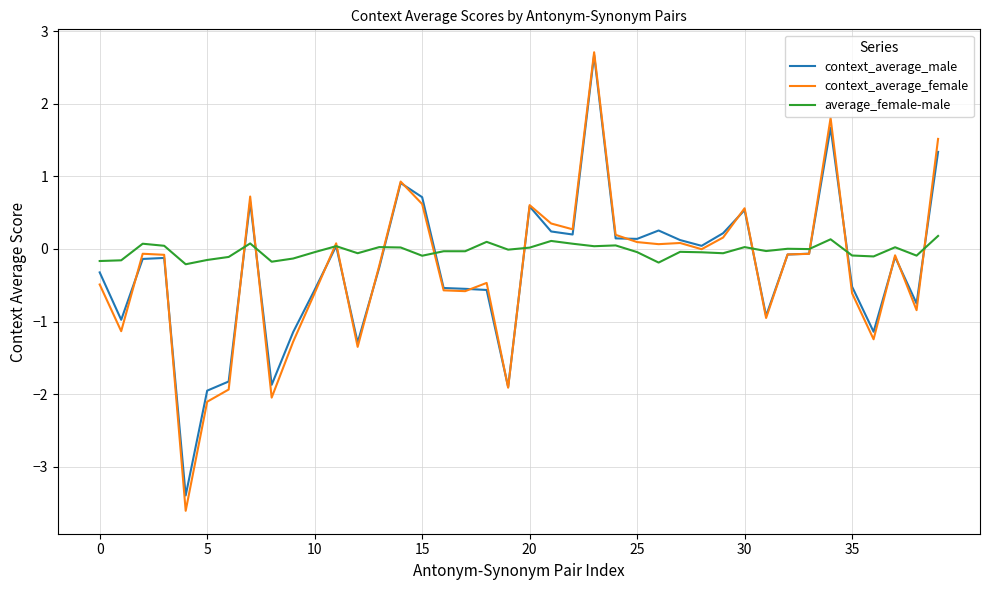

How many times do context_average_female and average_female-male cross each other?

11